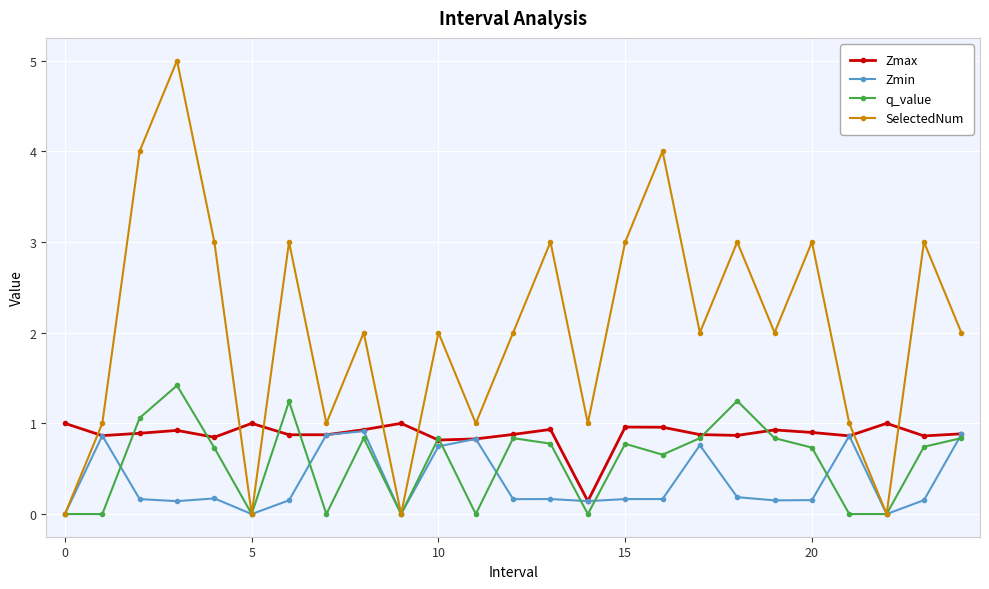

Which series has the largest total across all categories?

SelectedNum